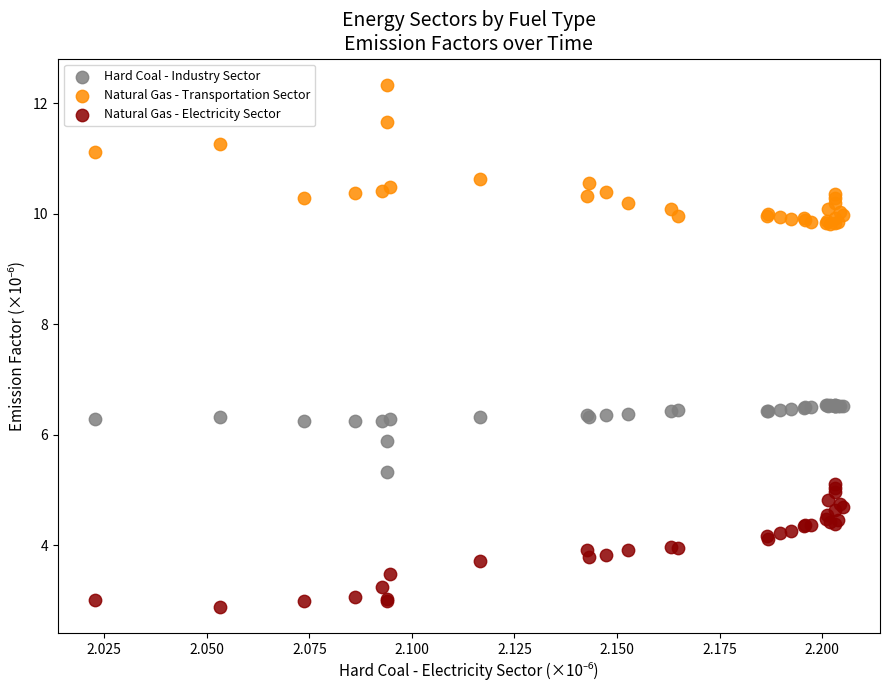

Which series reaches the maximum Y coordinate?

Natural Gas - Transportation Sector